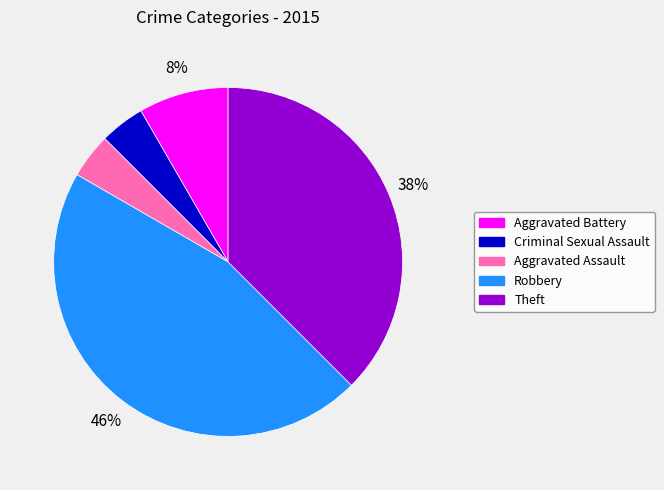

True or false: Aggravated Battery accounts for 18% of the total.

False